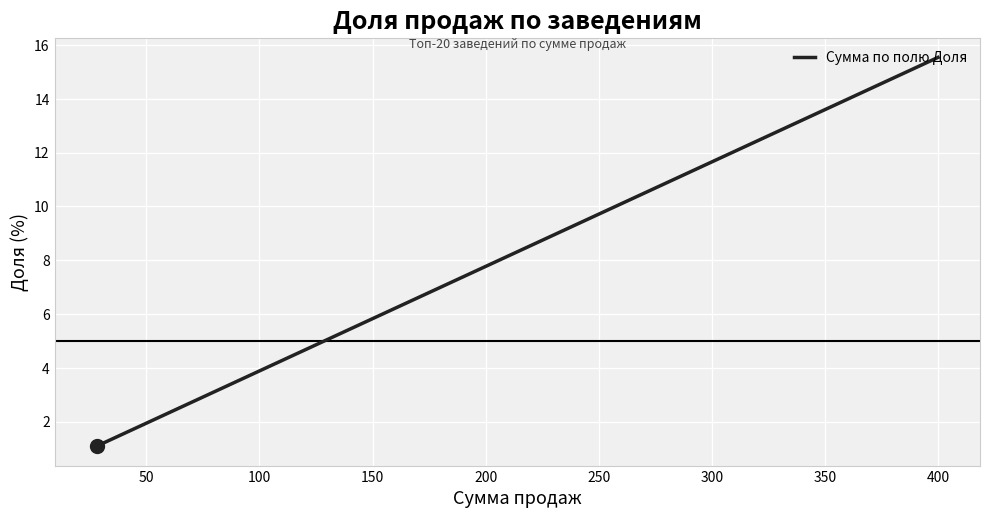

What is the difference between the second highest and second lowest values?

12.8